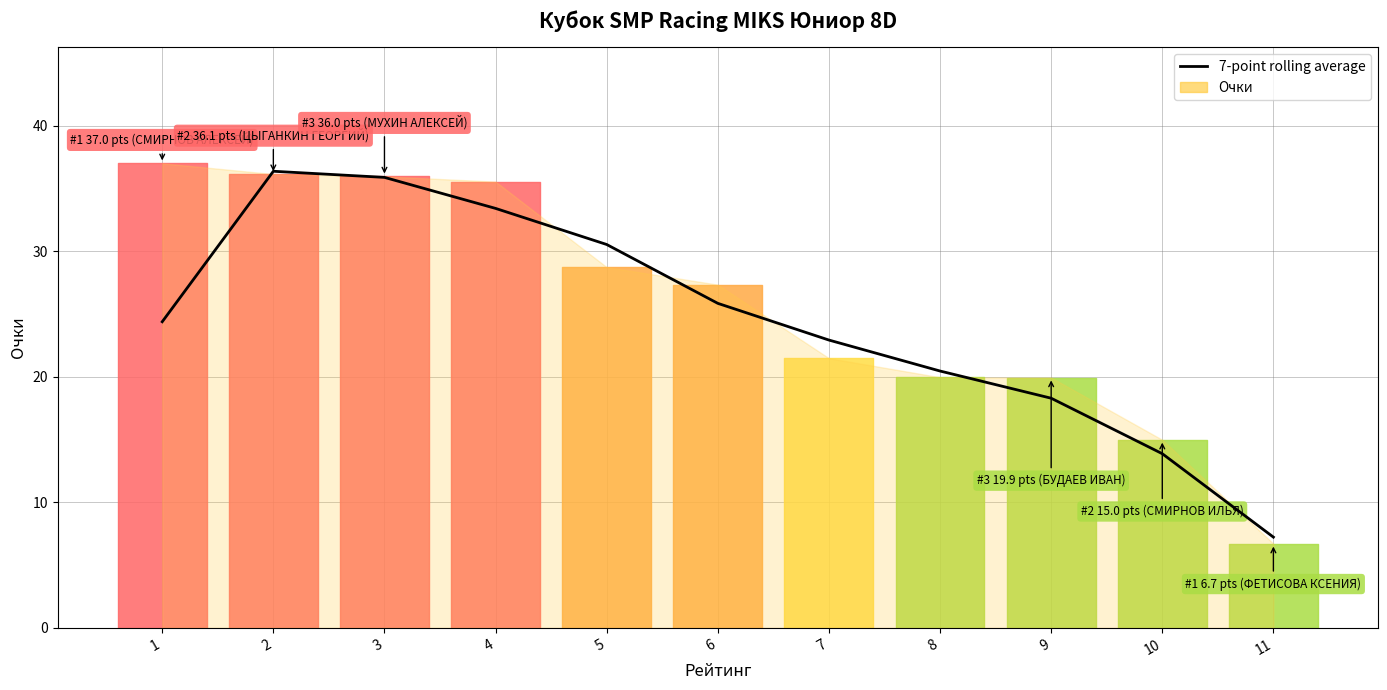

The chart shows a value of 33.4 at 4. True or false?

True